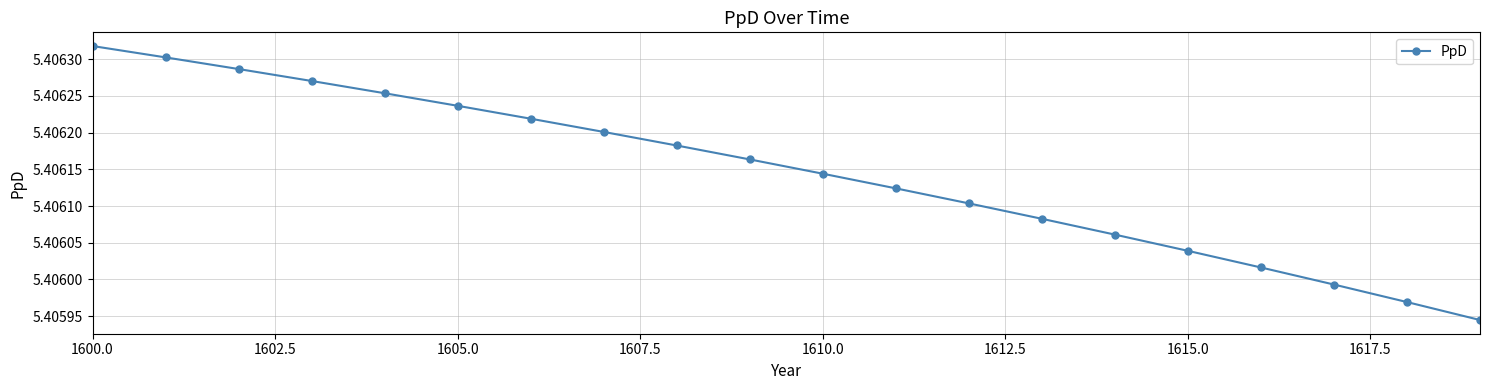

Does the chart display data point markers on the line(s)?

Yes